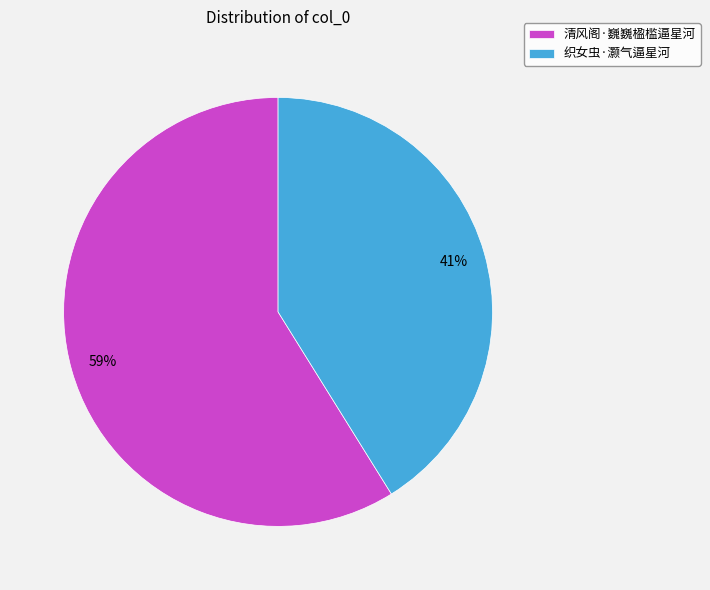

Which slice is the largest?

清风阁·巍巍楹槛逼星河